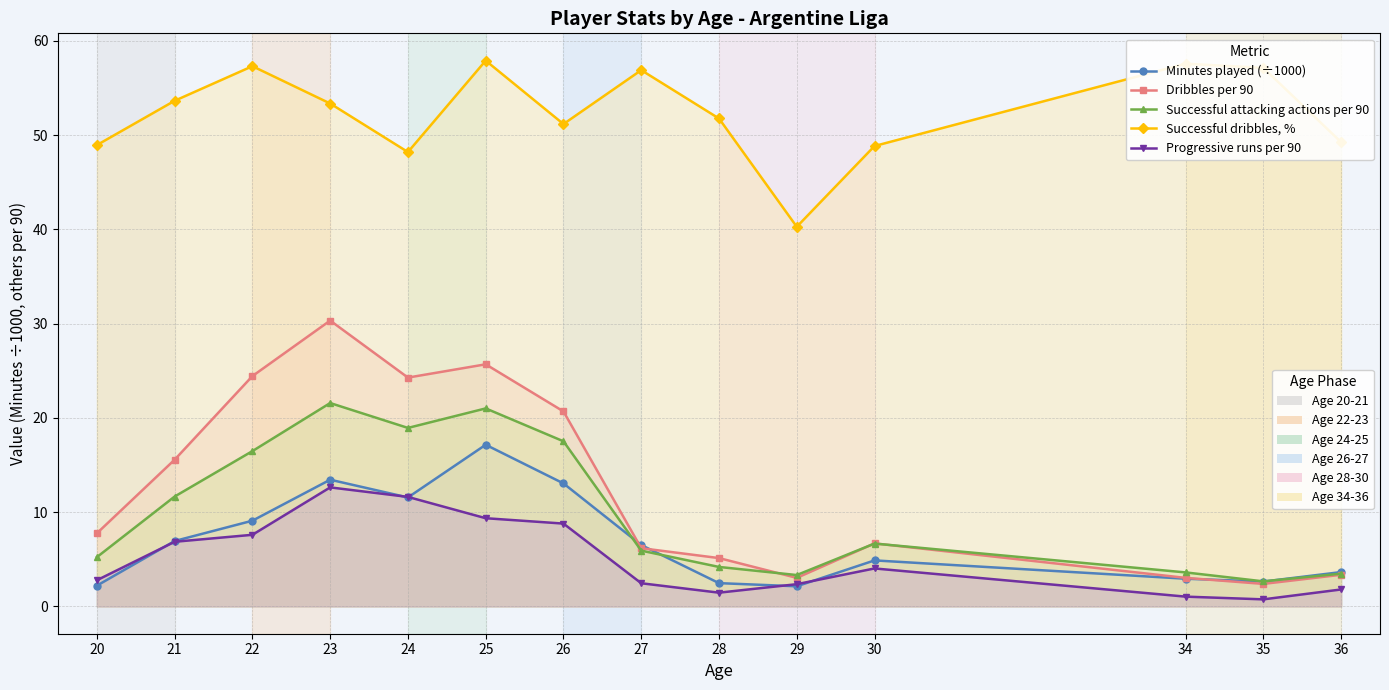

At which label is Minutes played (÷1000) closest to 9?

22